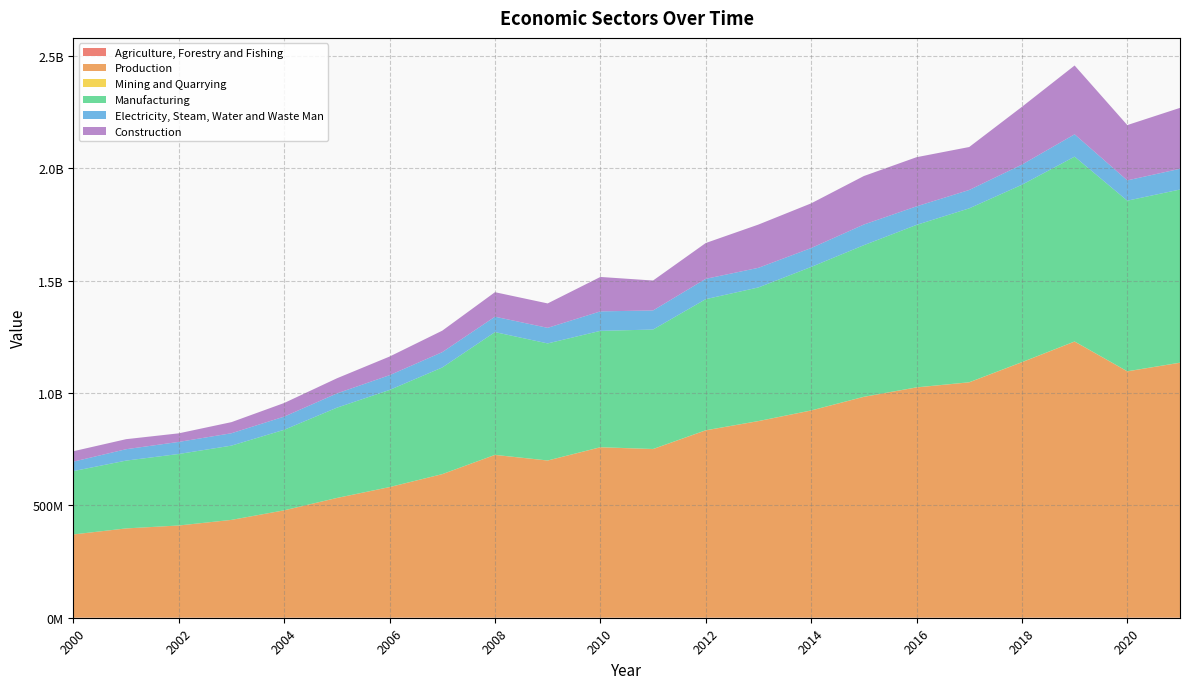

Reading left to right, extract all data points from this chart.

Agriculture, Forestry and Fishing: 263704	261653	263377	267445	257196	269876	276387	298815	332438	358641	358683	399074	317148	310957	342559	385733	380632	386187	397870	442597	450942	503378
Production: 370394121	397188460	410221961	435128514	477724431	532632193	581044501	638647194	724238586	699237613	758145797	750186573	833666738	874752367	921893225	982678326	1024591208	1047267072	1136680646	1228633443	1096049972	1134318915
Mining and Quarrying: 94050	101582	113466	148624	177329	215913	255228	269253	283532	321229	390763	432247	369211	350325	393943	329086	351814	411785	473494	435846	375384	396705
Manufacturing: 281862131	301750294	318181124	330443411	358319952	401656386	432166954	474599337	546317751	520937768	517853436	531588972	583473562	594571828	638537302	674566718	722984351	773921439	789421476	822544373	759278158	770531206
Electricity, Steam, Water and Waste Man: 42135982	50654944	53713907	55091274	58567655	63464626	65709576	68163816	68497341	69281112	86671328	84905652	90416352	87301656	84072359	91927334	82566240	81713847	89675048	99362853	90302413	92288307
Construction: 46301959	44681641	38213464	49445205	60659495	67295269	82912743	95614788	109139962	108697504	153230271	133259701	159407612	192528559	198889621	215855188	218688803	191220001	257110628	306290371	246094018	271102697